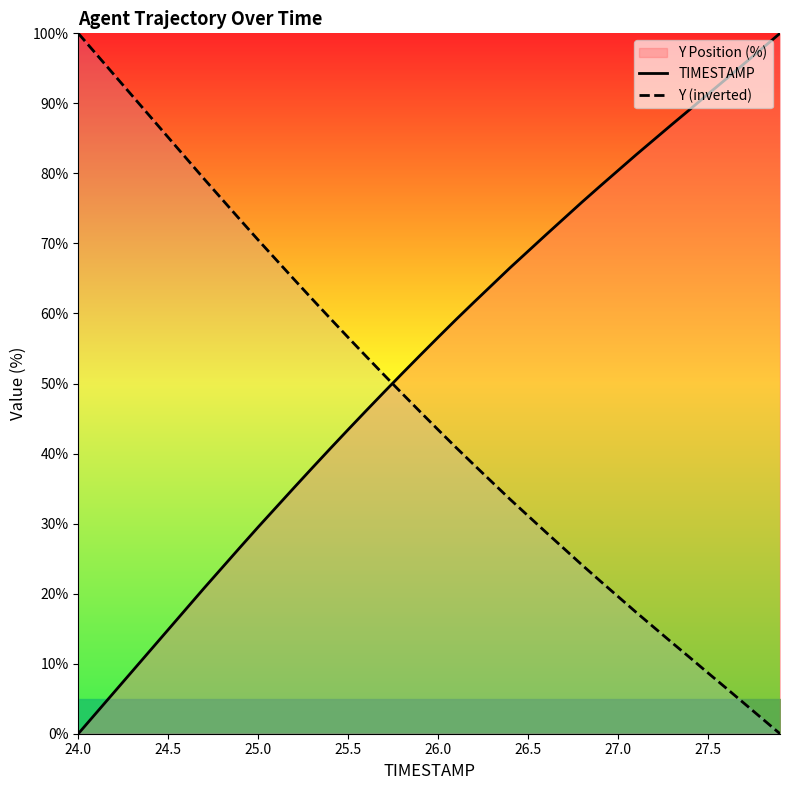

What is the highest value of the Y (inverted) series?

100.0